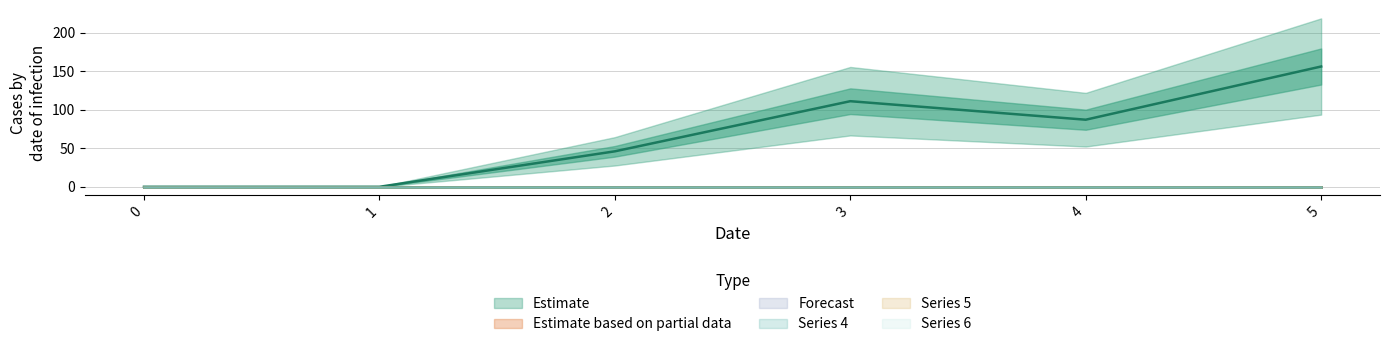

True or false: 2 and 6 intersect in this chart.

False